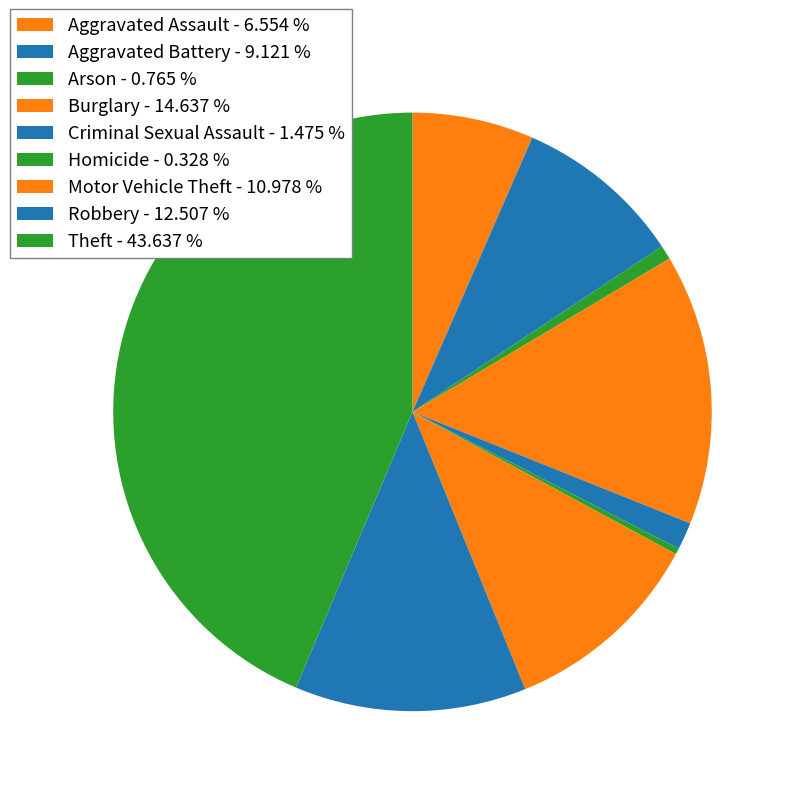

To the nearest percent, what portion does Robbery represent?

13%